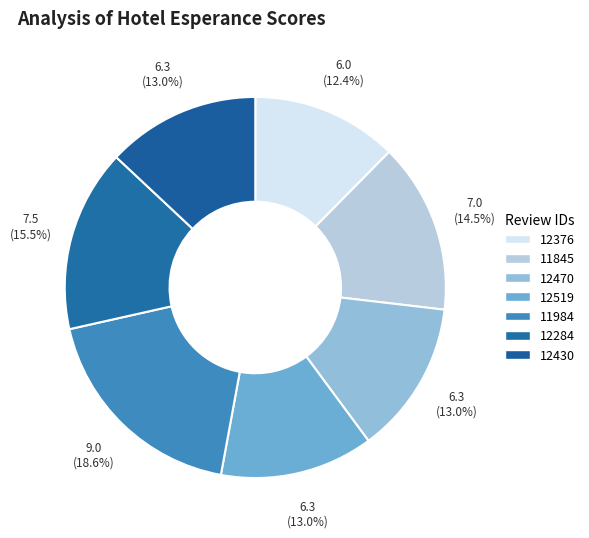

Rank the categories by value from lowest to highest.

12376, 12470, 12519, 12430, 11845, 12284, 11984